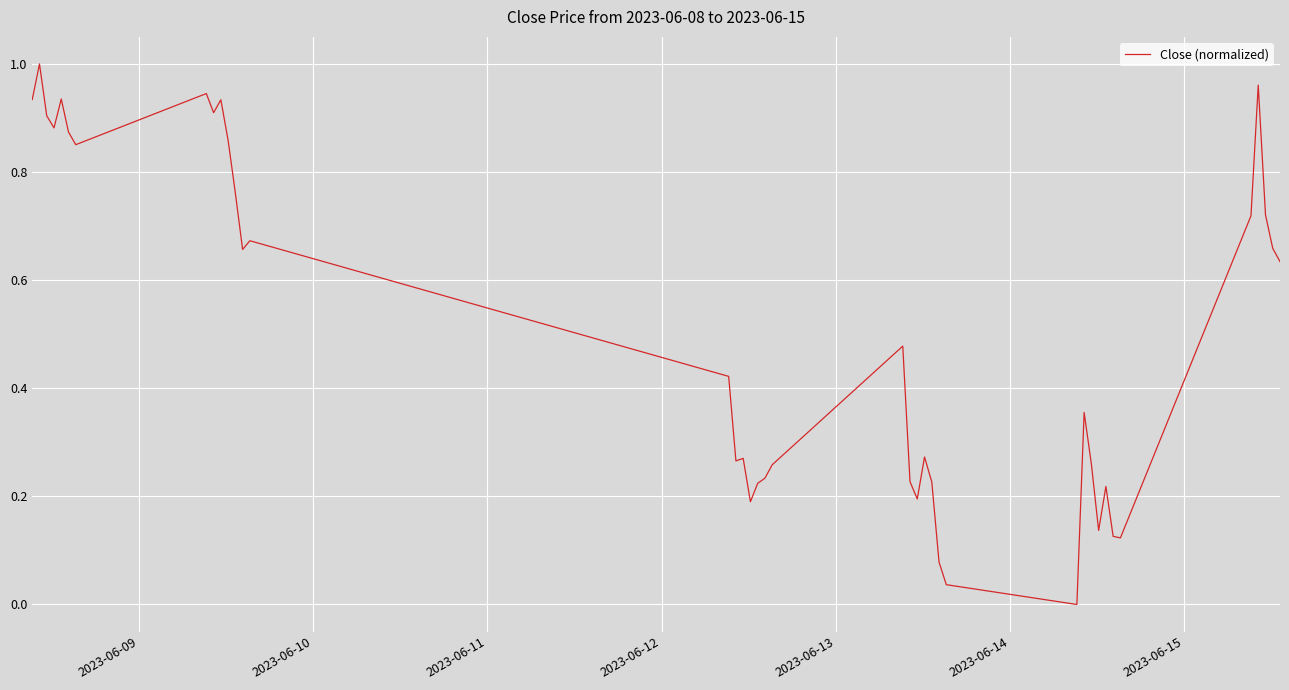

How many values are above zero?

39